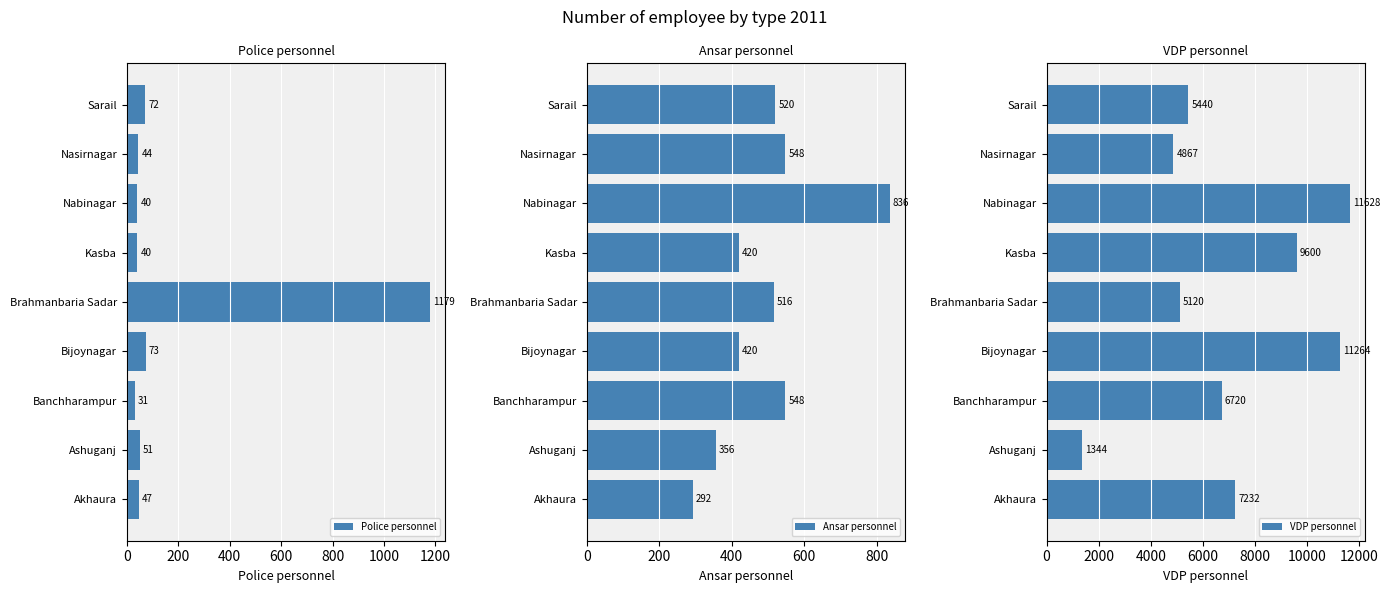

Read the Police personnel value at Brahmanbaria Sadar, to the nearest 100.

1200